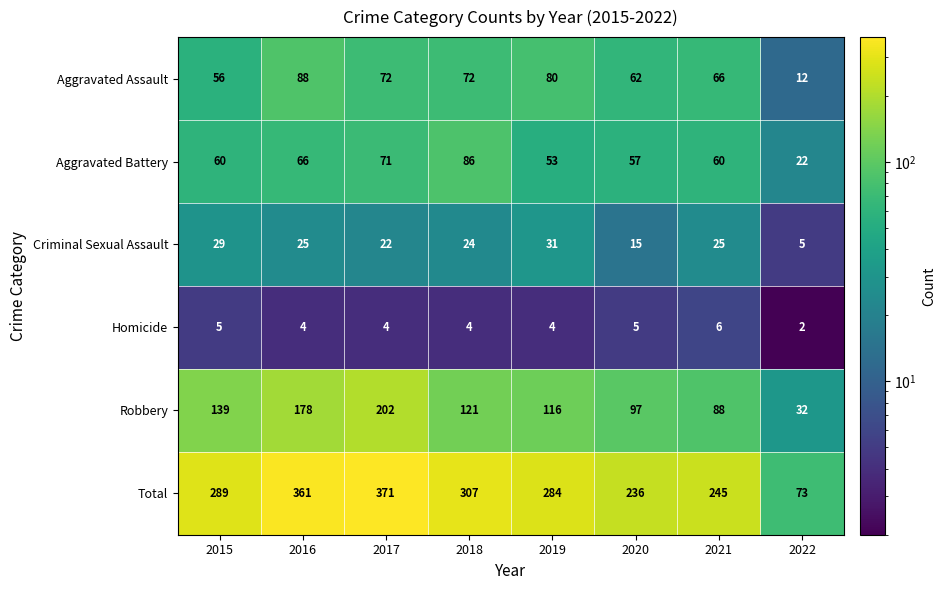

What is the average value of the Robbery series?

122